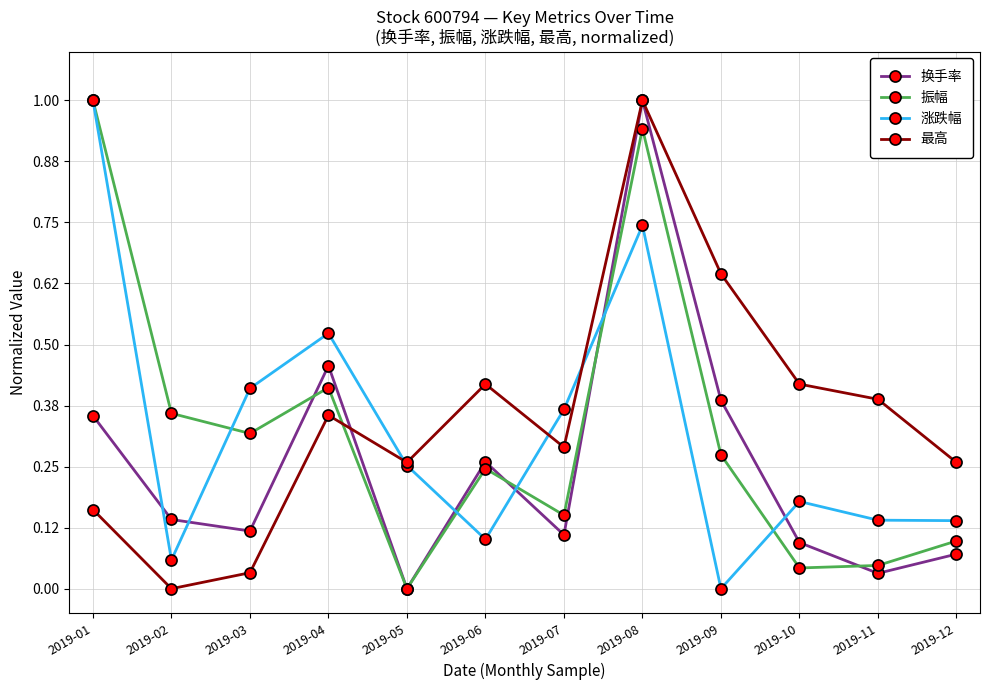

Where is the first local maximum for 涨跌幅?

2019-04